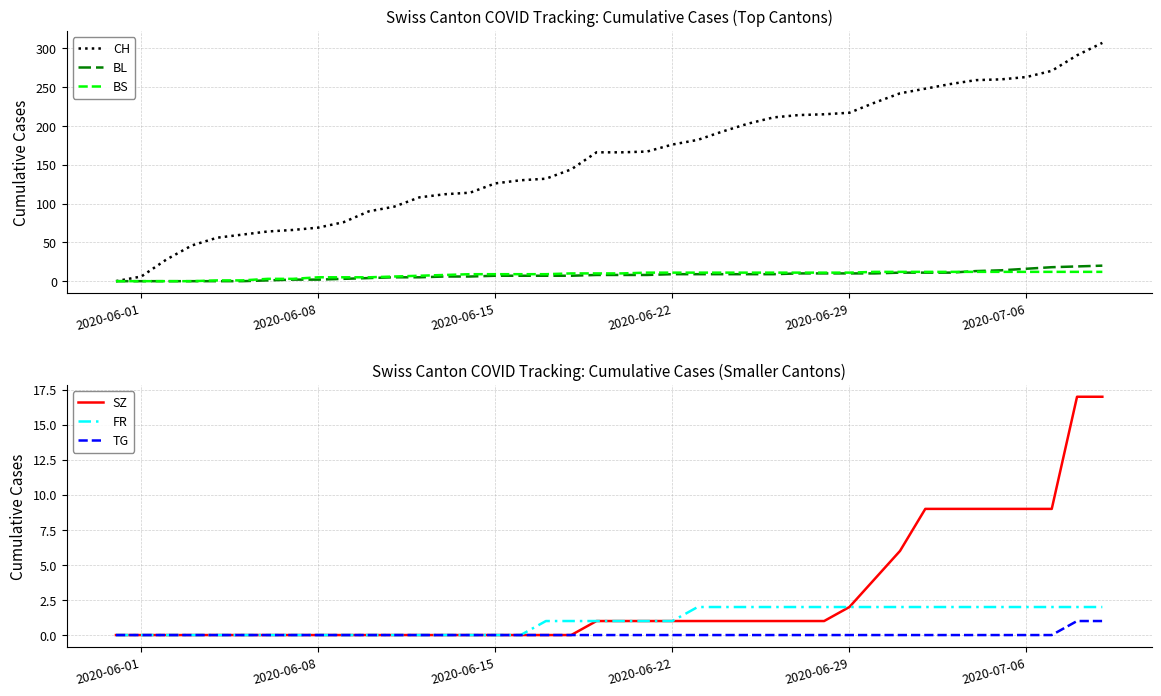

The value of CH at 2020-06-08 is 28. True or false?

False